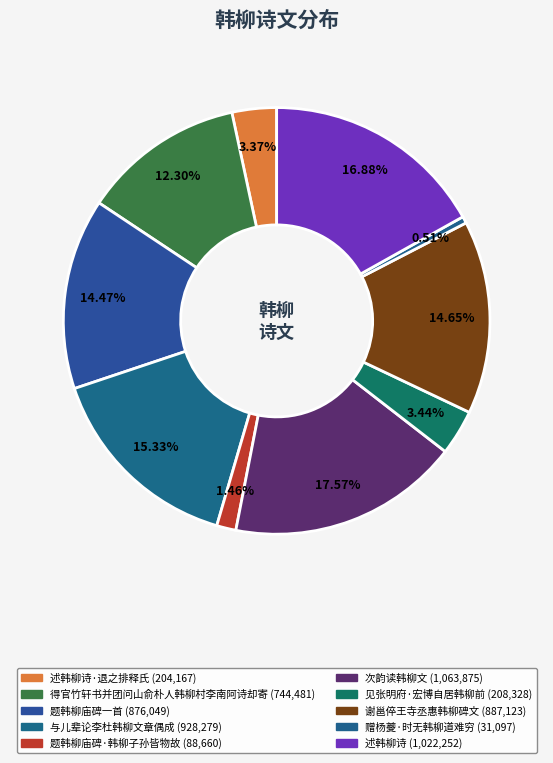

Which category has the biggest portion of the pie?

次韵读韩柳文